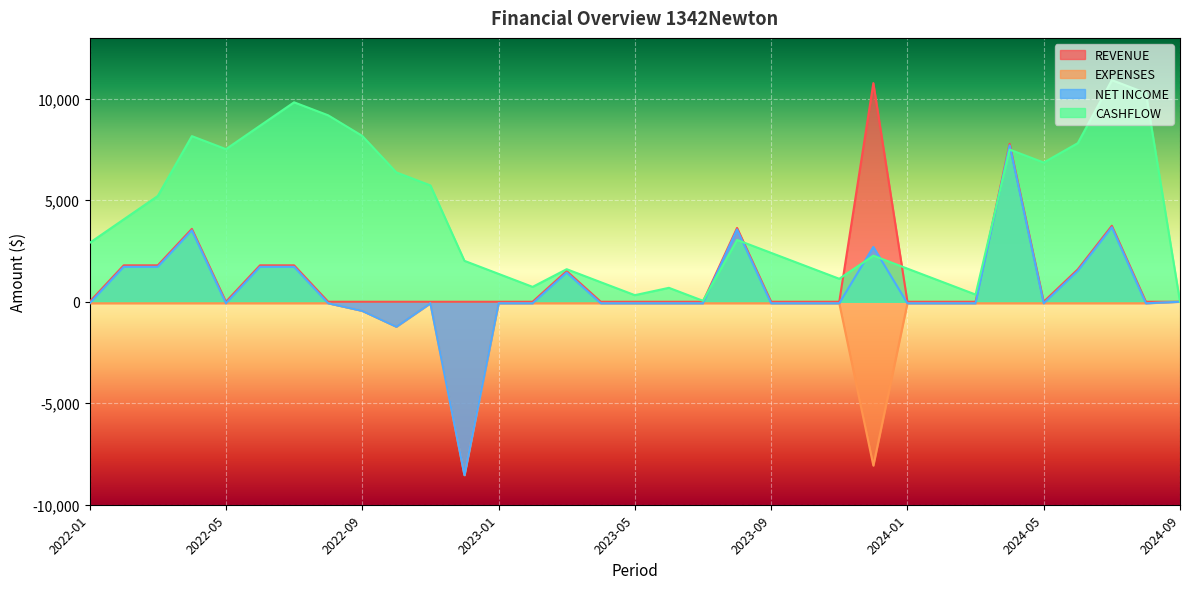

What is the average value of the REVENUE series?

1206.3